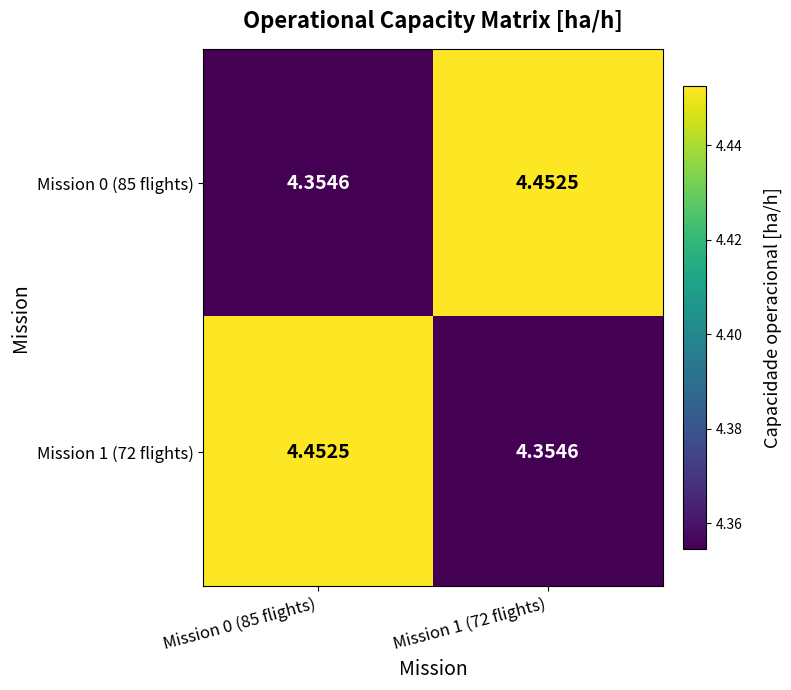

Is the value of Mission 1 (72 flights) at Mission 0 (85 flights) greater than the value of Mission 0 (85 flights) at Mission 0 (85 flights)?

Yes